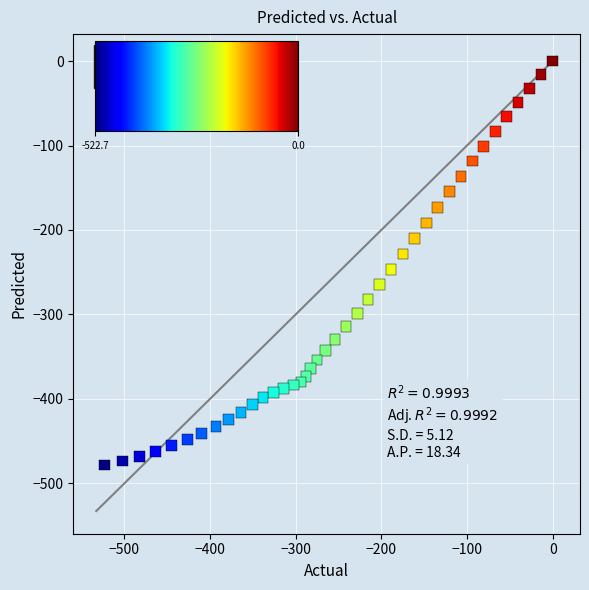

What is the range of Y values (max minus min)?

478.1